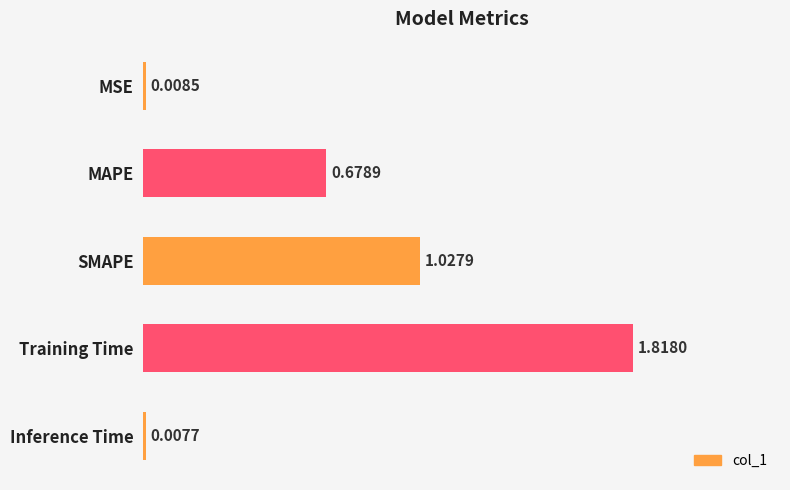

Between SMAPE and Training Time, which is larger?

Training Time